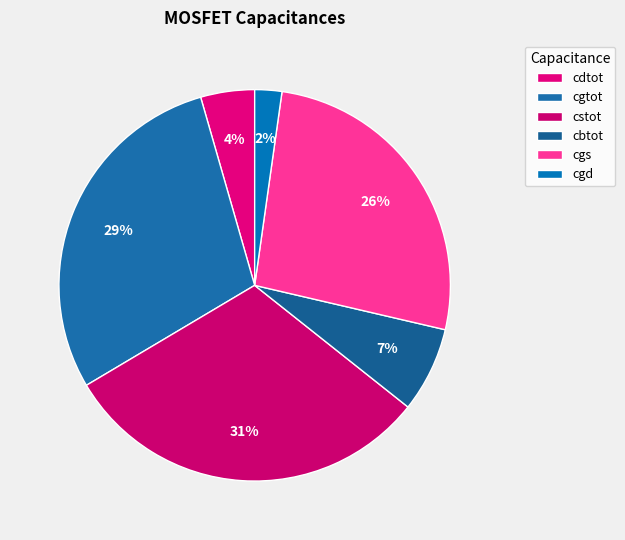

Is cgs the majority of the pie?

No